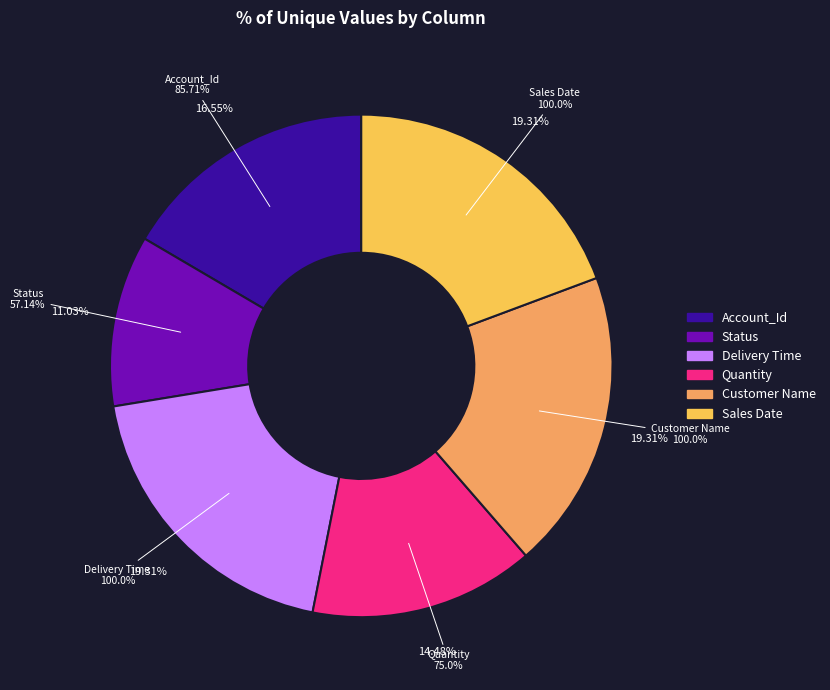

Which category has the smallest portion of the pie?

Status